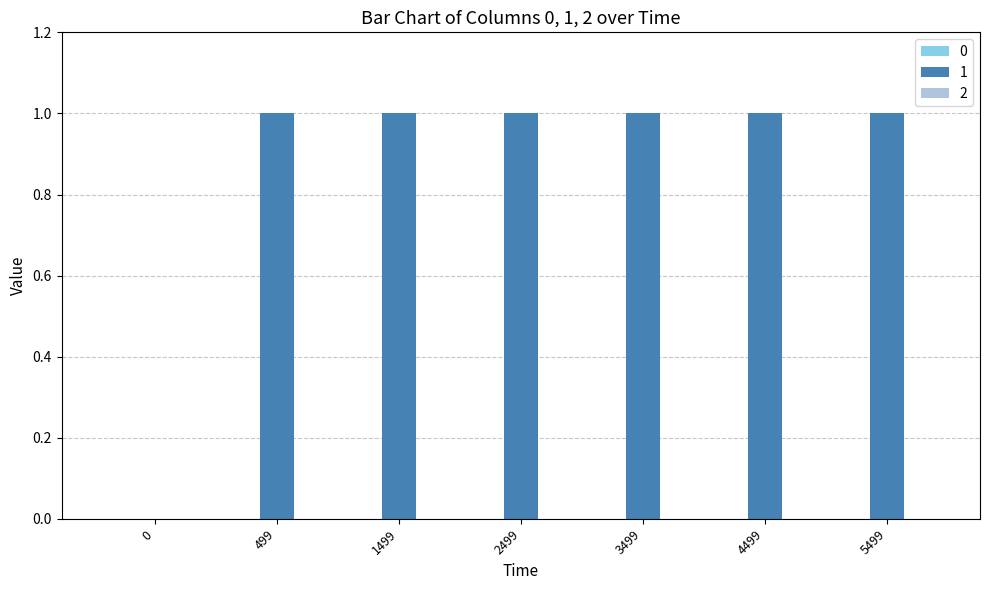

What is the greatest value displayed?

1